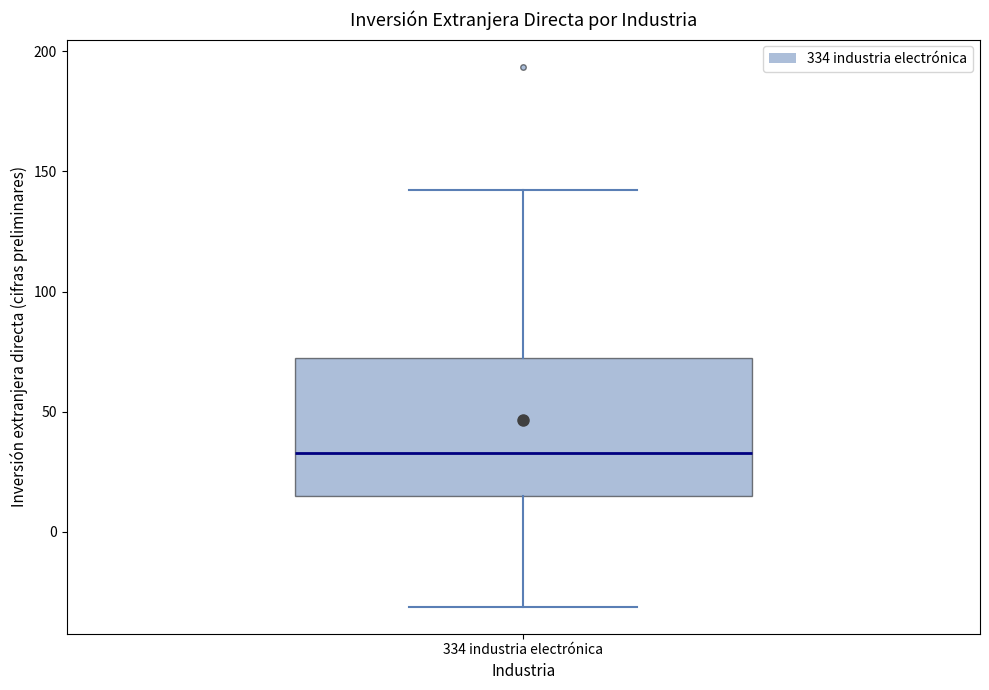

Read this box plot against the y-axis: the position of the median line, the range covered by the box, and the ends of both whiskers. The values are not printed on the chart, so give them approximately, as read against the axis.

median 35, box 15 to 70, whiskers -30 to 140